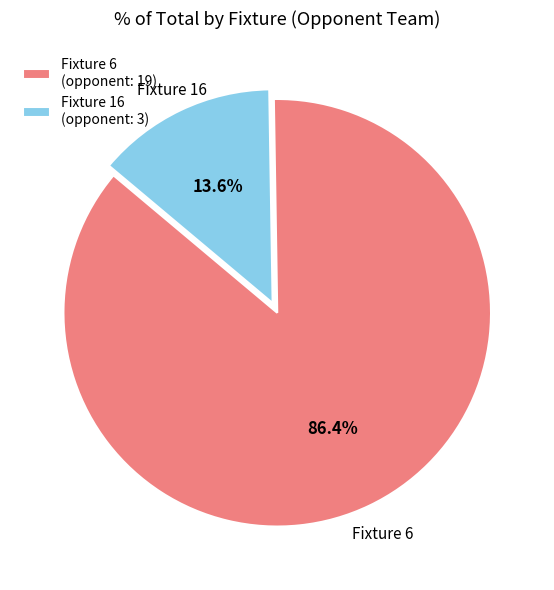

Which has a higher value, Fixture 16 or Fixture 6?

Fixture 6